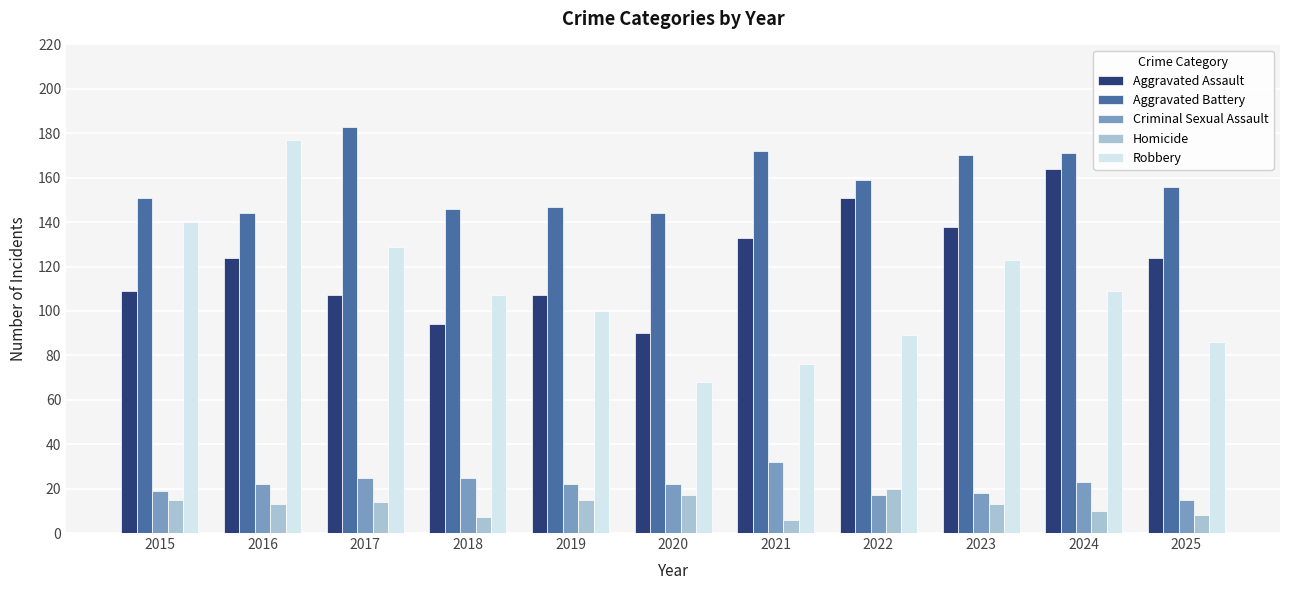

Reading left to right, transcribe all the data shown in this chart.

Aggravated Assault: 2015=109	2016=124	2017=107	2018=94	2019=107	2020=90	2021=133	2022=151	2023=138	2024=164	2025=124
Aggravated Battery: 2015=151	2016=144	2017=183	2018=146	2019=147	2020=144	2021=172	2022=159	2023=170	2024=171	2025=156
Criminal Sexual Assault: 2015=19	2016=22	2017=25	2018=25	2019=22	2020=22	2021=32	2022=17	2023=18	2024=23	2025=15
Homicide: 2015=15	2016=13	2017=14	2018=7	2019=15	2020=17	2021=6	2022=20	2023=13	2024=10	2025=8
Robbery: 2015=140	2016=177	2017=129	2018=107	2019=100	2020=68	2021=76	2022=89	2023=123	2024=109	2025=86